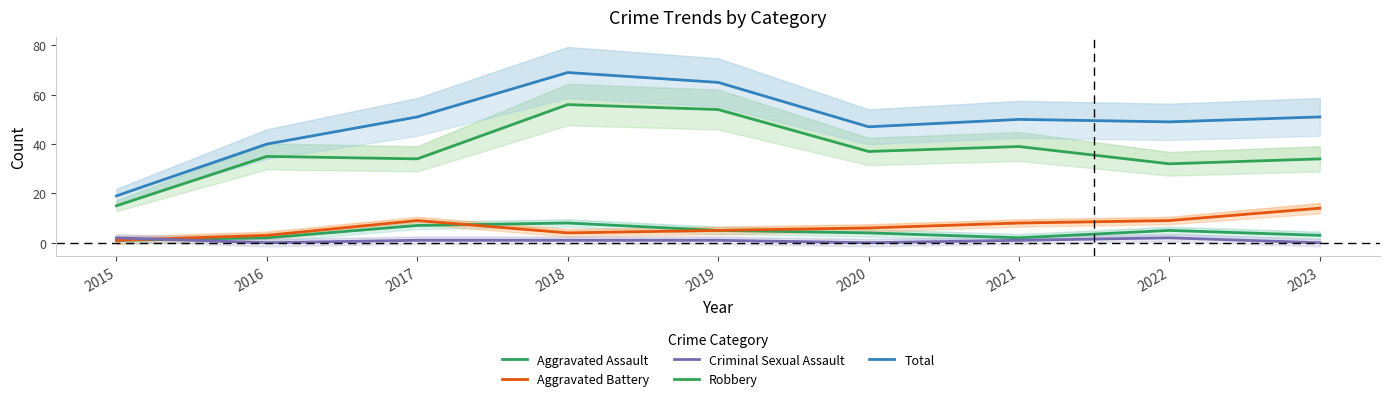

Count the Aggravated Assault values in the range 2 to 5.

6